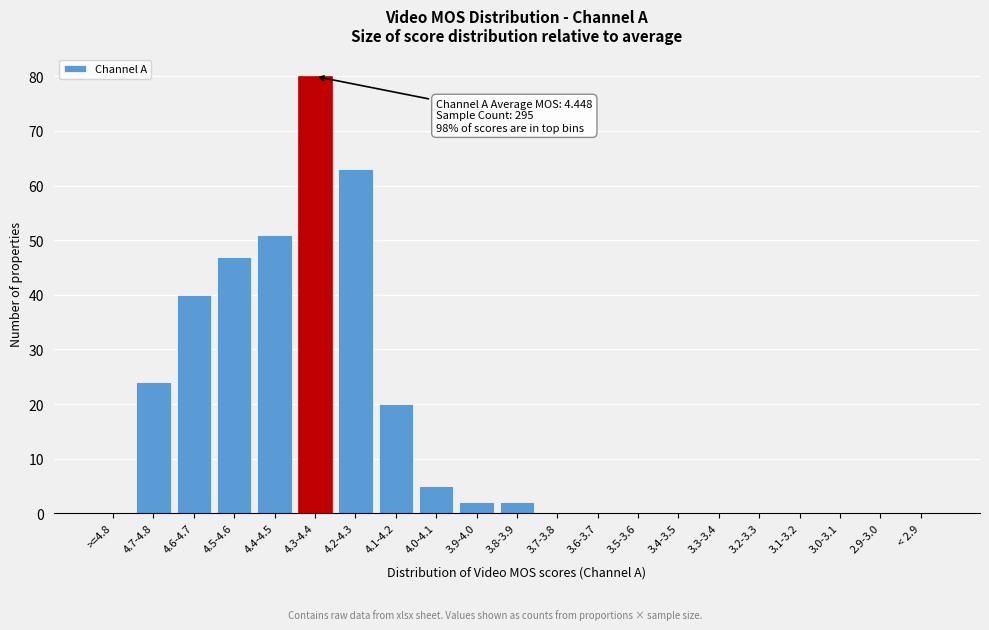

Reading left to right, list all the values displayed in this chart.

>=4.8=0	4.7-4.8=24	4.6-4.7=40	4.5-4.6=47	4.4-4.5=51	4.3-4.4=80	4.2-4.3=63	4.1-4.2=20	4.0-4.1=5	3.9-4.0=2	3.8-3.9=2	3.7-3.8=0	3.6-3.7=0	3.5-3.6=0	3.4-3.5=0	3.3-3.4=0	3.2-3.3=0	3.1-3.2=0	3.0-3.1=0	2.9-3.0=0	< 2.9=0